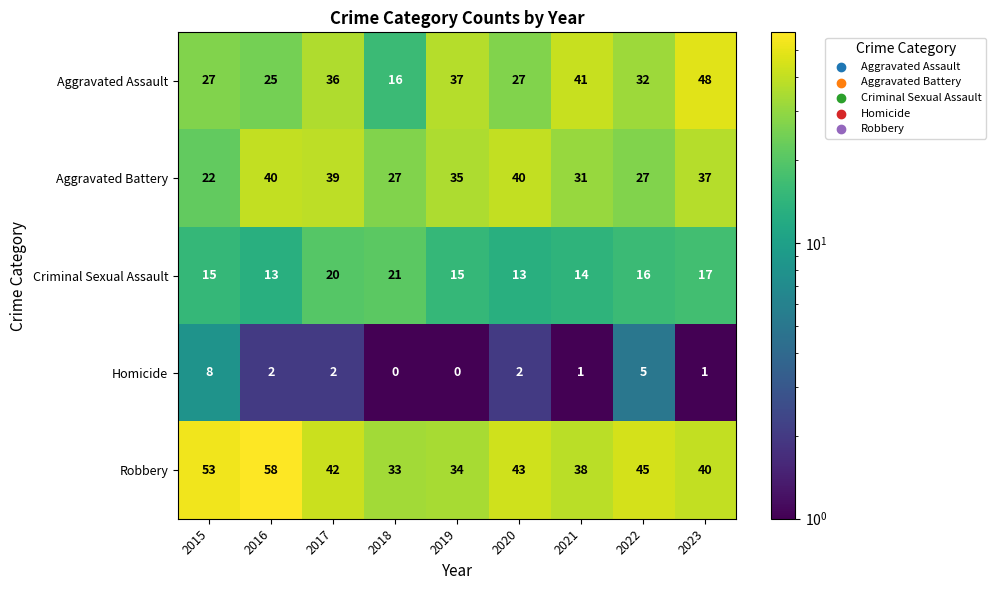

At which category is the sum across all series the highest?

2023